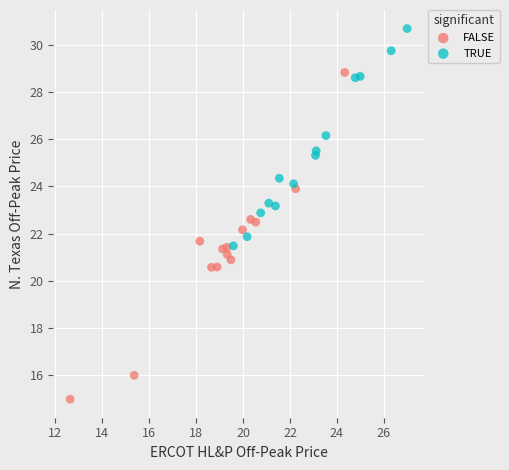

Which series has the widest spread of Y values?

FALSE